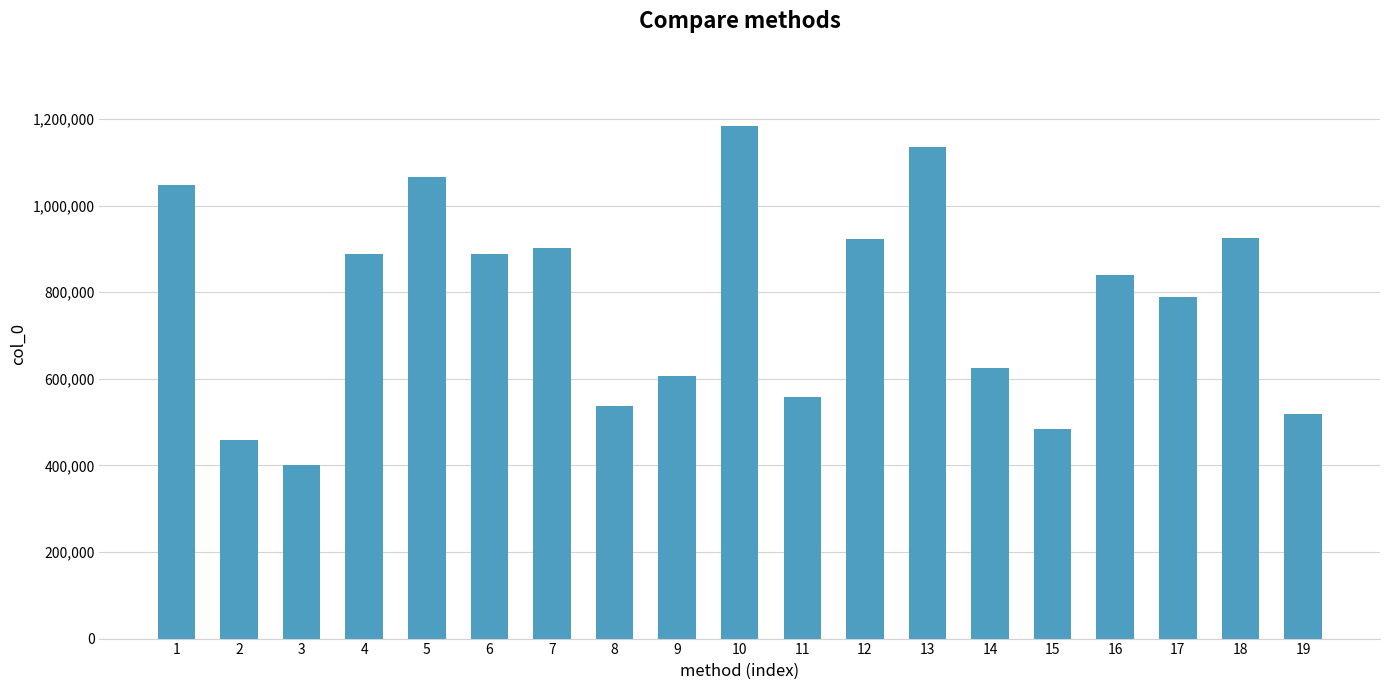

Which has a higher value, 1 or 19?

1